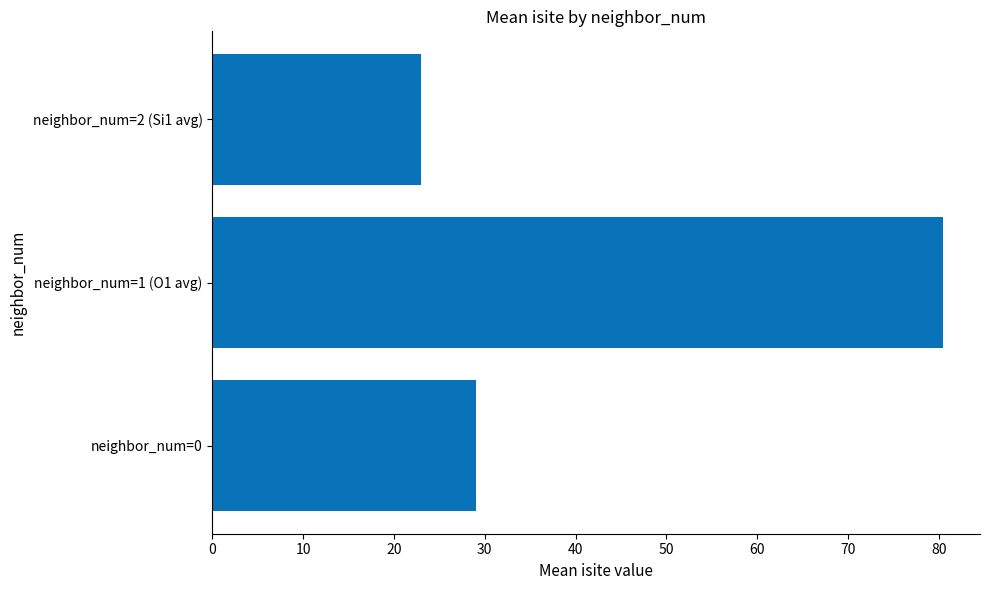

Is it true that the value at neighbor_num=0 is 29.0?

True